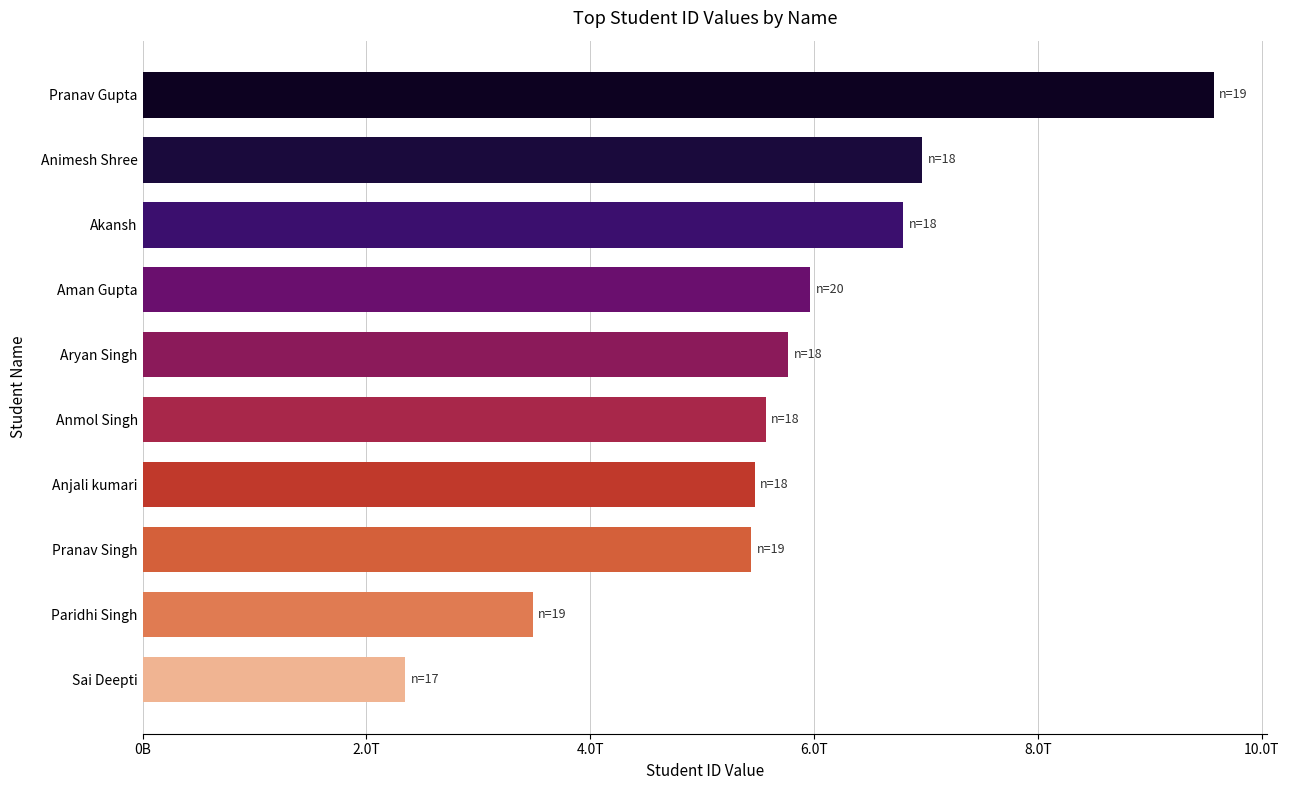

Are the bars horizontal?

Yes